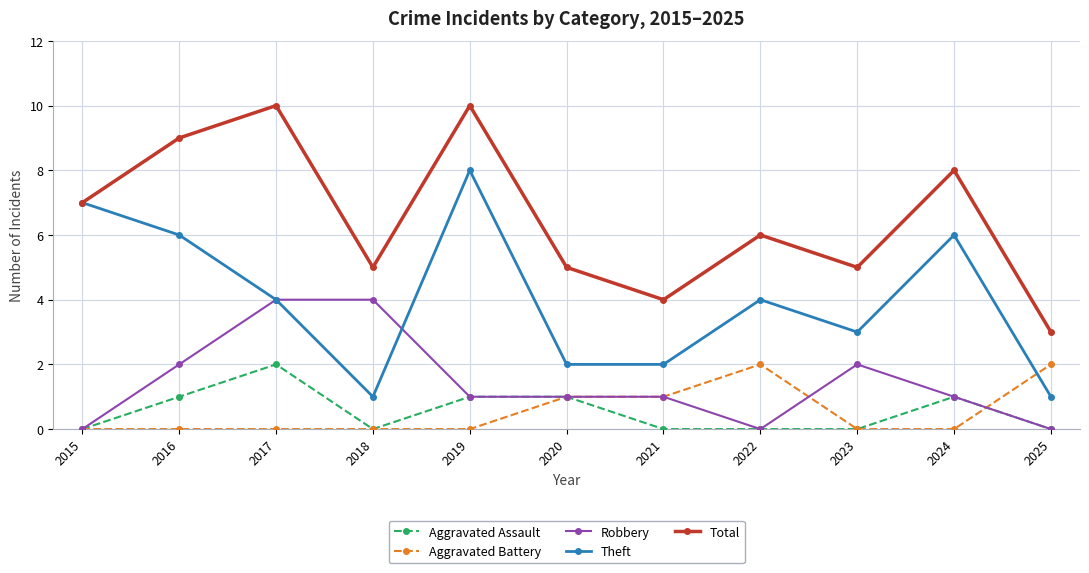

Read the Total value at 2020.

5